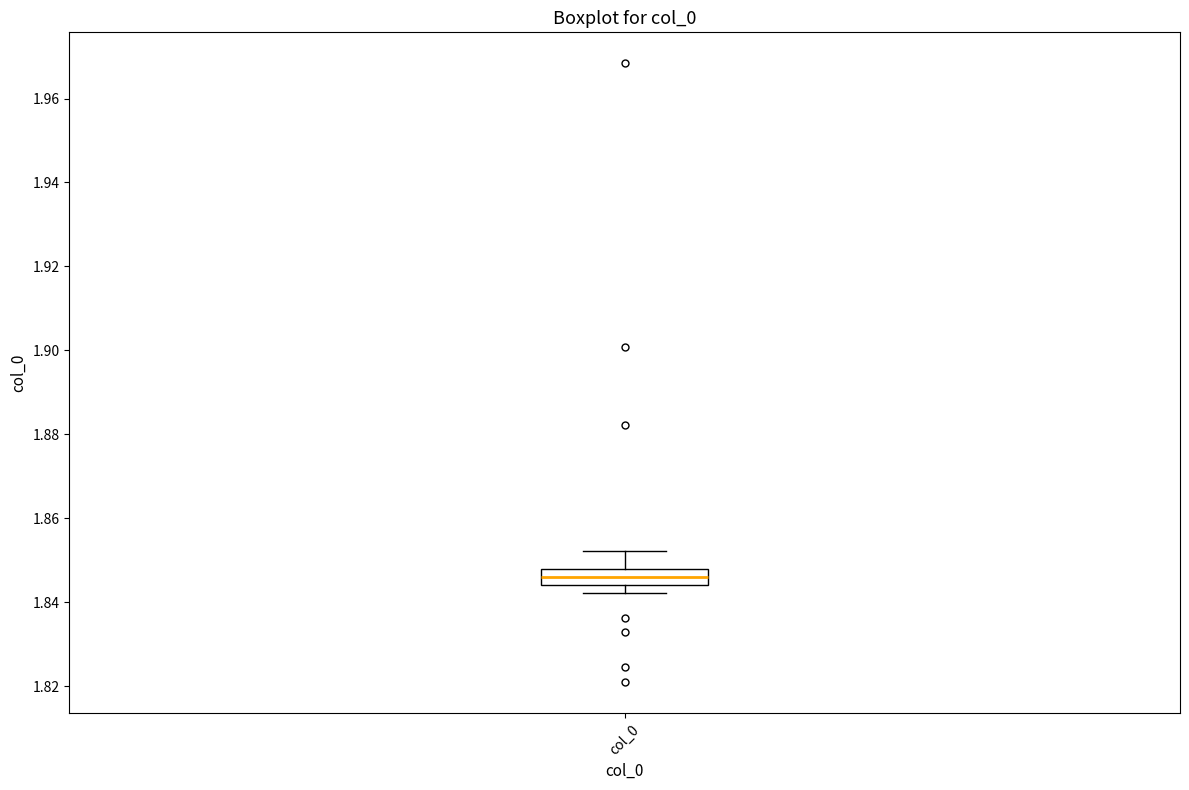

Where does the median line of the box for col_0 sit on the y-axis? The values are not printed on the chart, so give them approximately, as read against the axis.

1.846